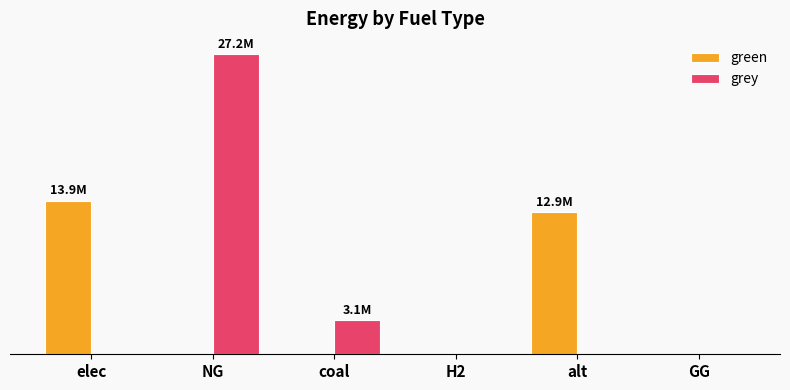

Is the value of grey at GG greater than the value of green at NG?

No